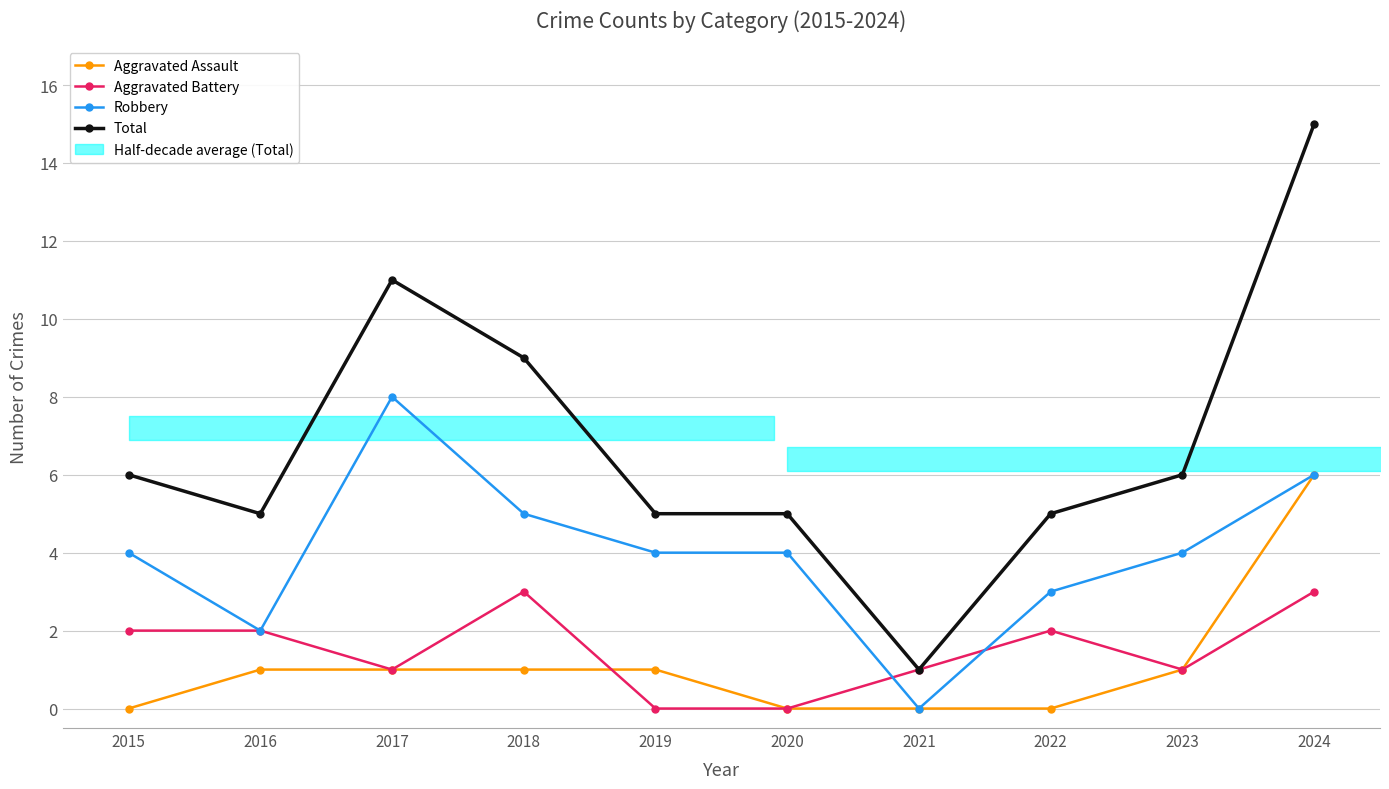

Which category has the lowest value in the Aggravated Assault series?

2015